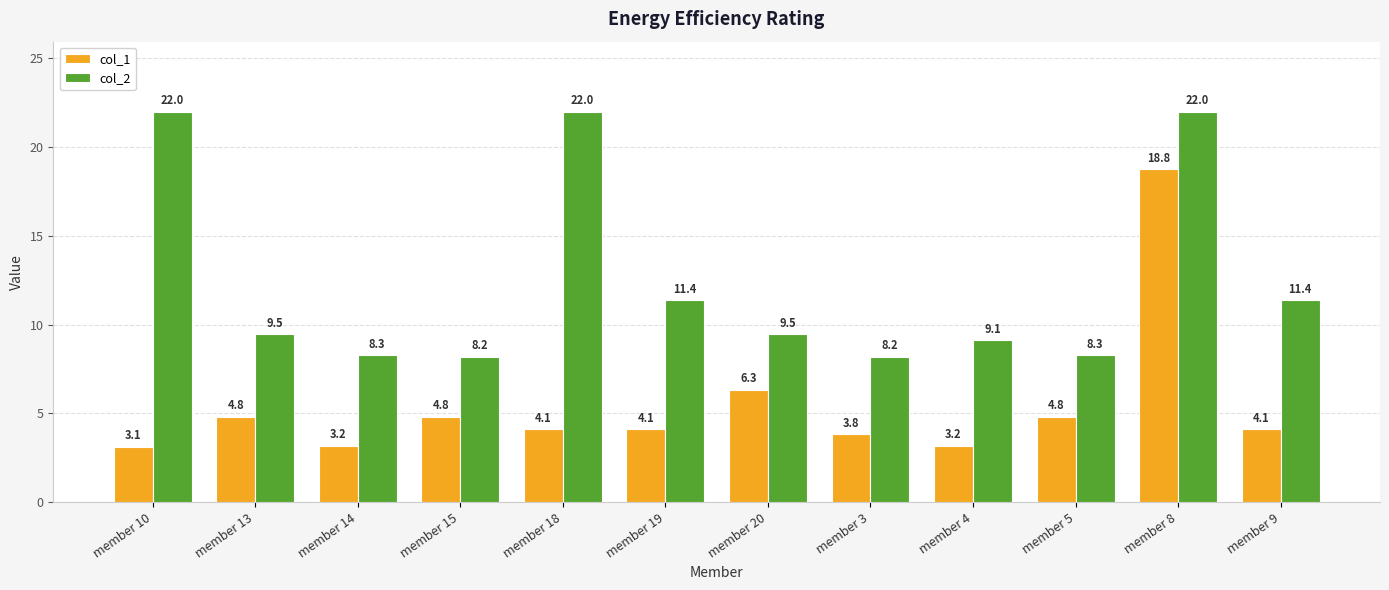

What is the label of the 1st bar from the left?

member 10